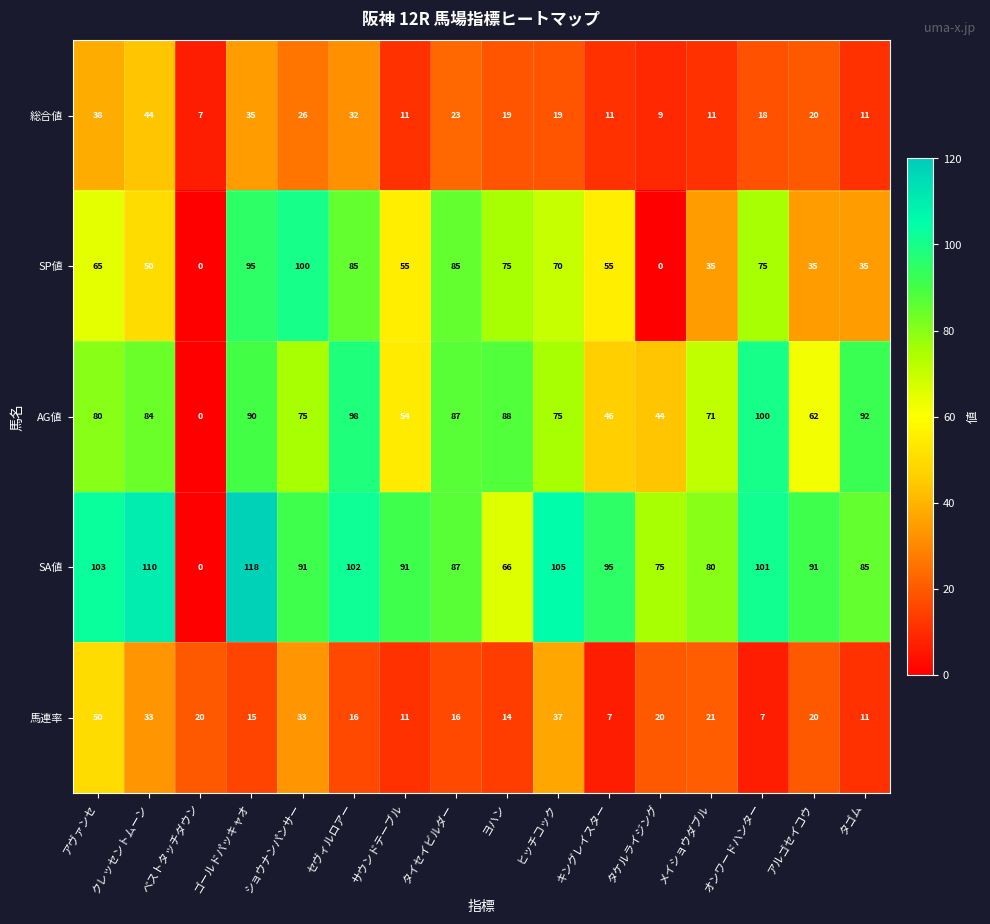

The 馬連率 series shows 12 at キングレイスター. True or false?

False